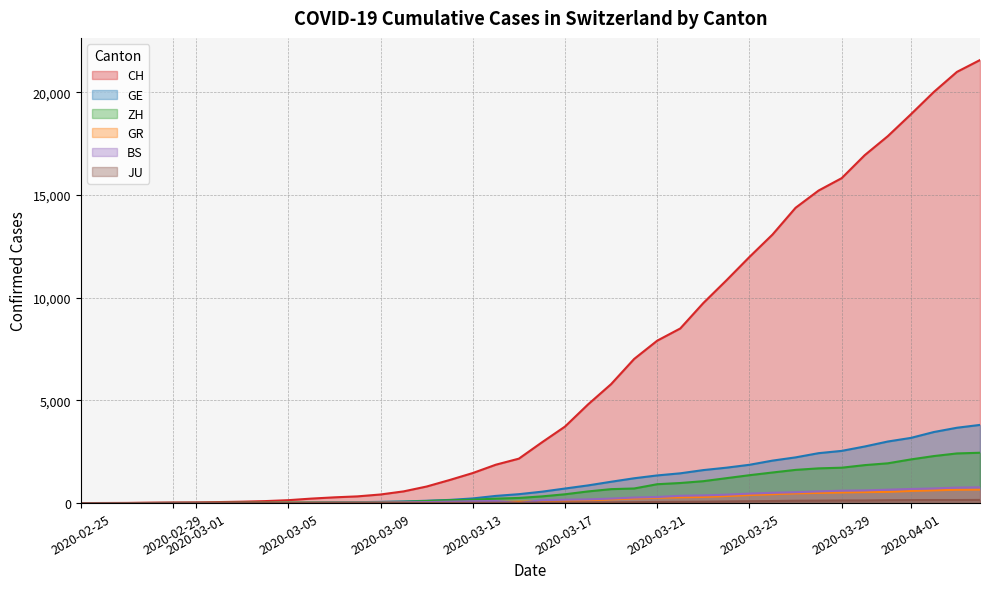

What is the maximum value shown in the chart?

21574